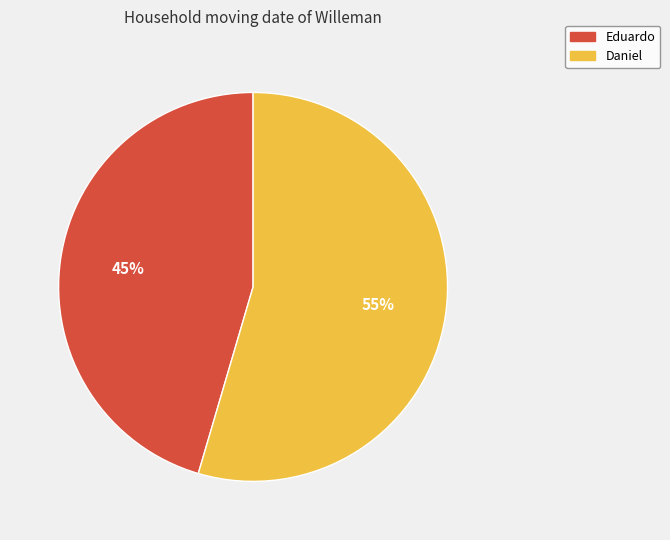

True or false: Daniel accounts for 44% of the total.

False